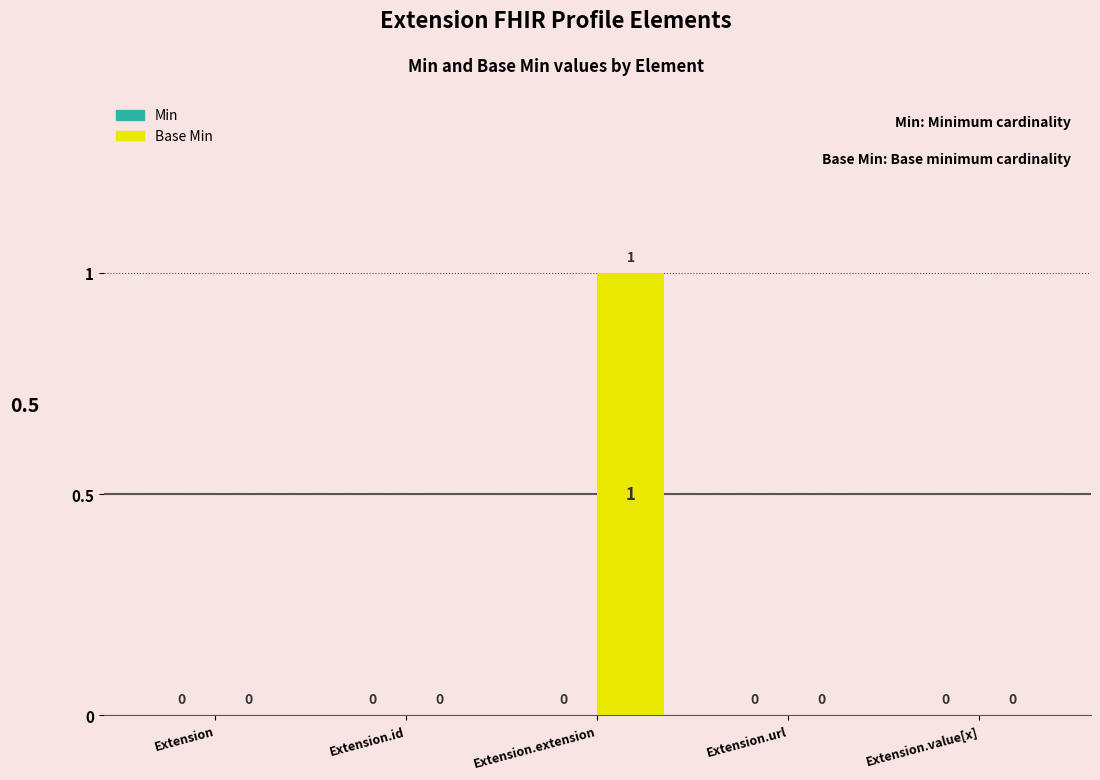

How many values are between 0 and 1?

5